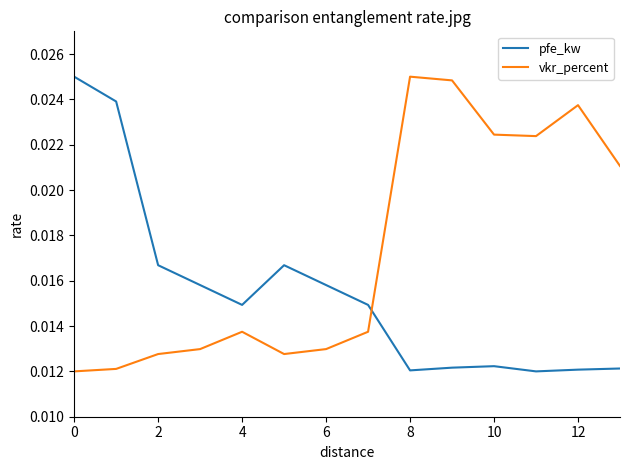

Rank the series by their average value, from highest to lowest.

vkr_percent, pfe_kw